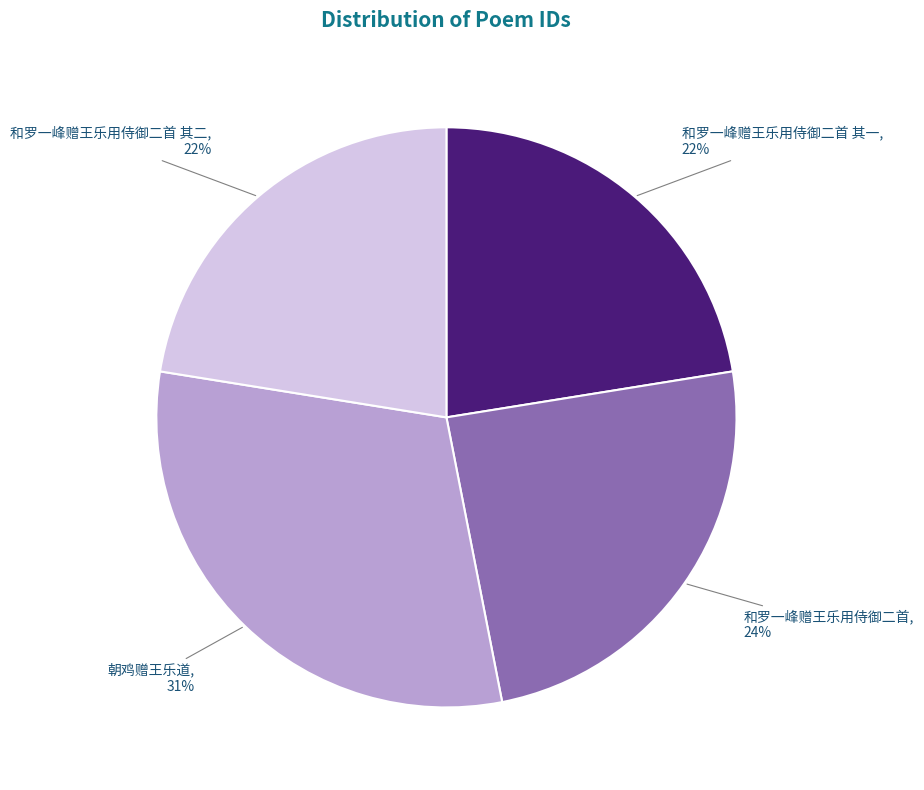

True or false: 和罗一峰赠王乐用侍御二首 其二 accounts for 11% of the total.

False